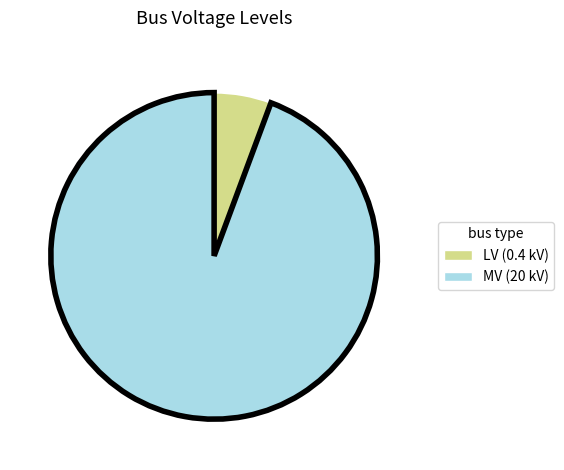

Is there any slice that represents more than half of the pie?

Yes